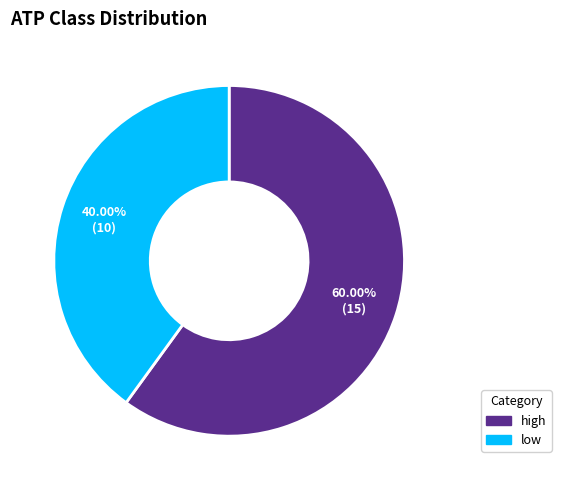

True or false: high accounts for 60% of the total.

True